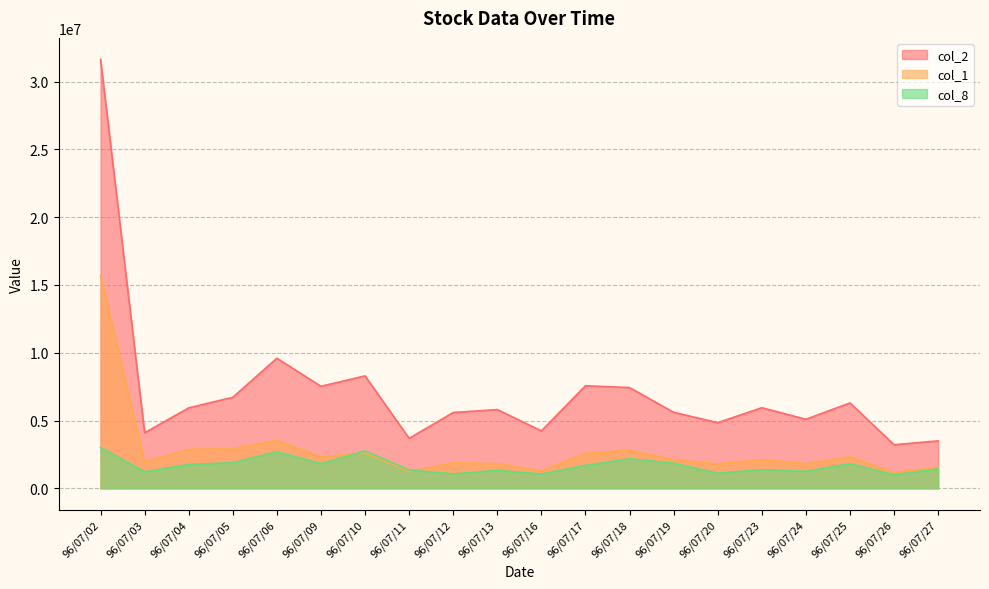

Does the chart display data point markers on the line(s)?

No